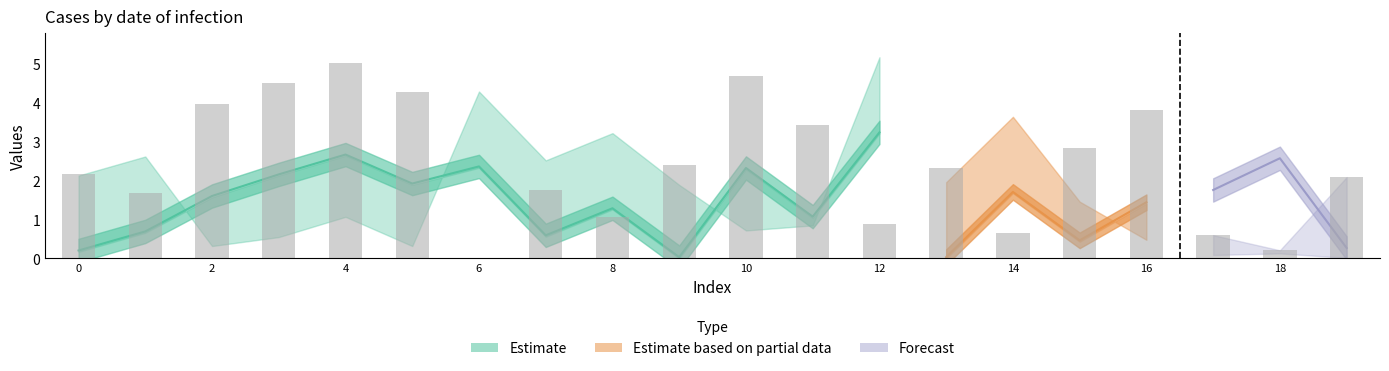

At which category is the sum across all series the highest?

12